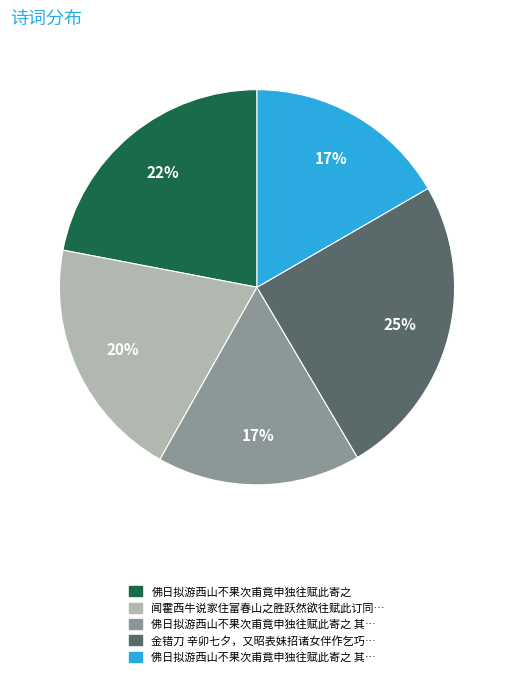

Count the number of slices in the pie.

5